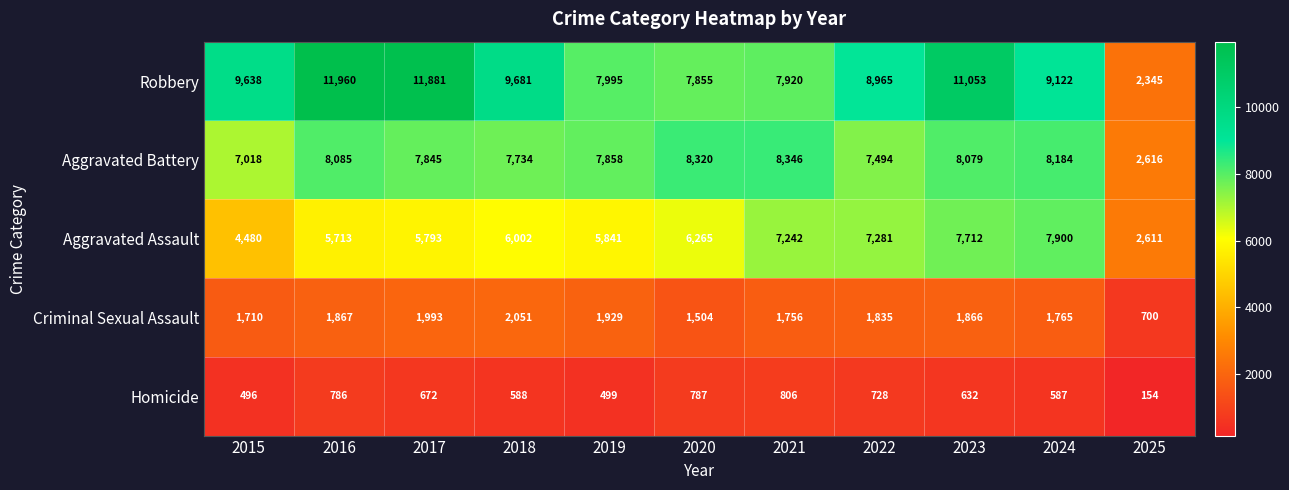

At which category does the chart reach its minimum across all series?

2025